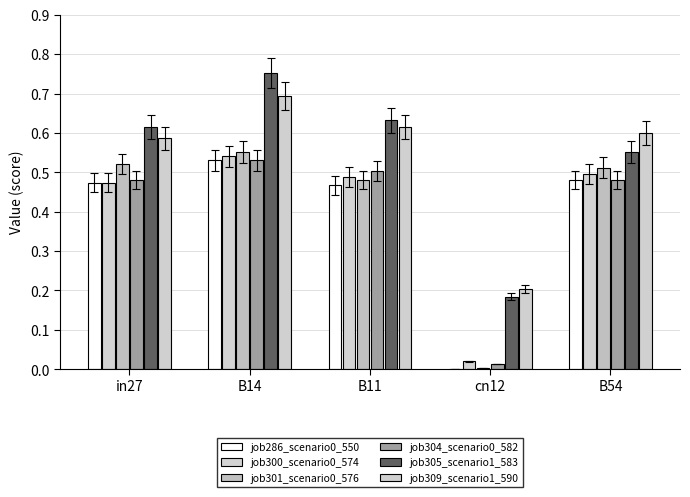

List the series in order of their peak value, lowest first.

job286_scenario0_550, job304_scenario0_582, job300_scenario0_574, job301_scenario0_576, job309_scenario1_590, job305_scenario1_583